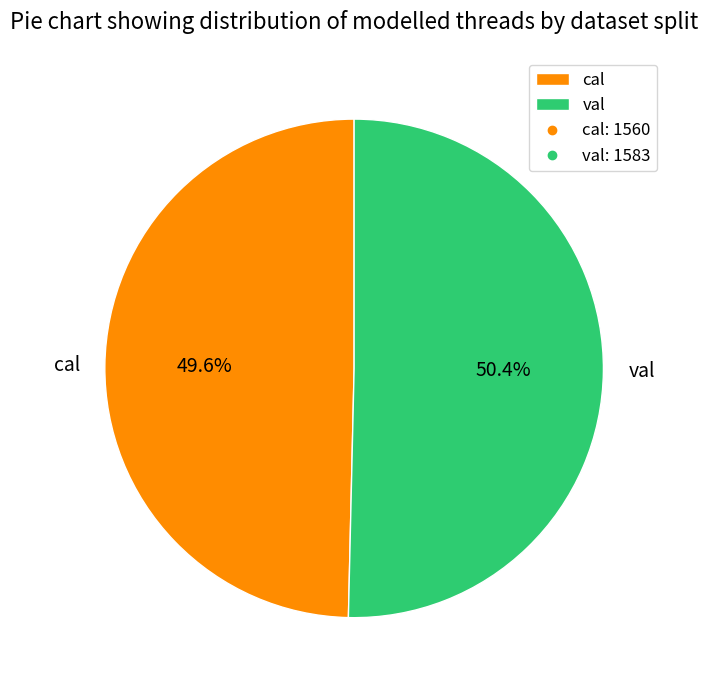

Is there any slice that represents more than half of the pie?

Yes